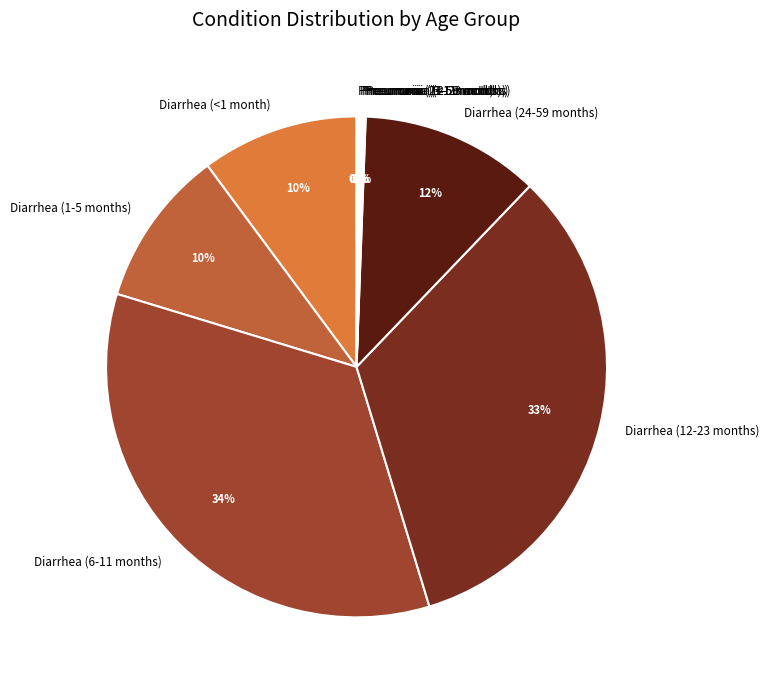

Which slice is the largest?

Diarrhea (6-11 months)